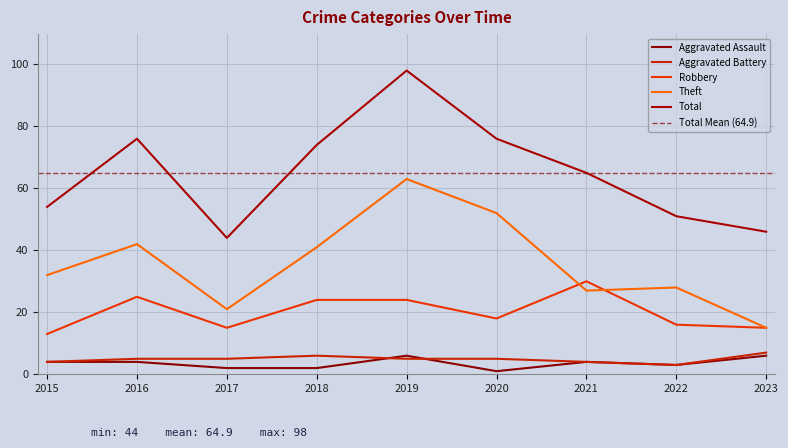

Which series changed the most between 2018 and 2023?

Total